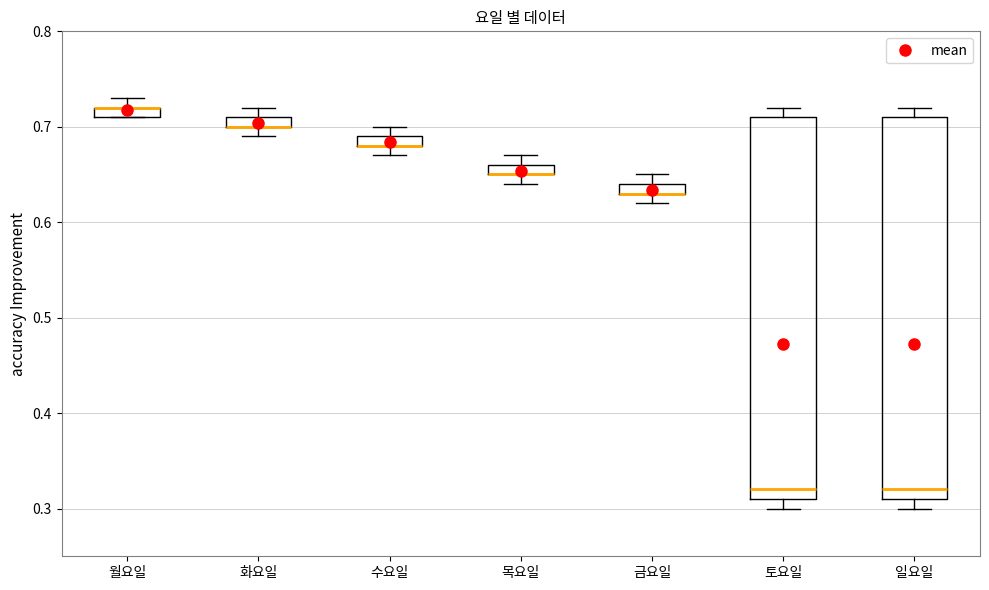

Where does the lower whisker of the box for 토요일 end on the y-axis? The values are not printed on the chart, so give them approximately, as read against the axis.

0.30